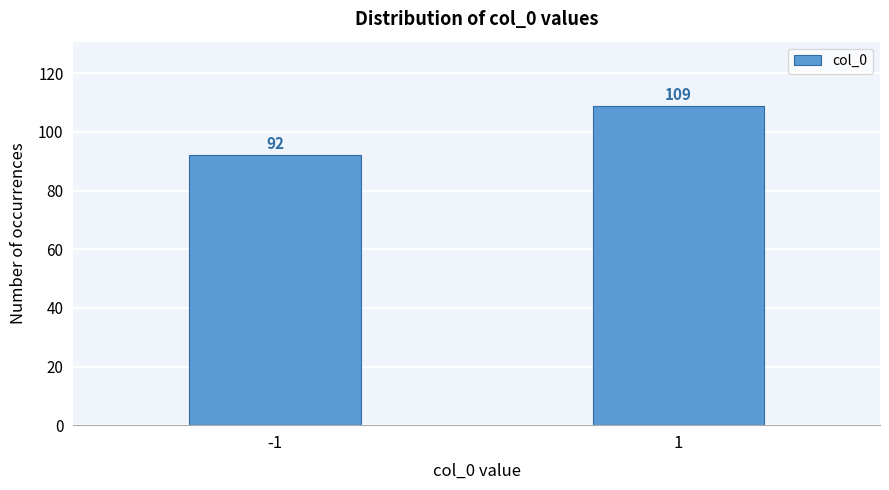

Reading left to right, what are all the values shown in this chart?

92	109